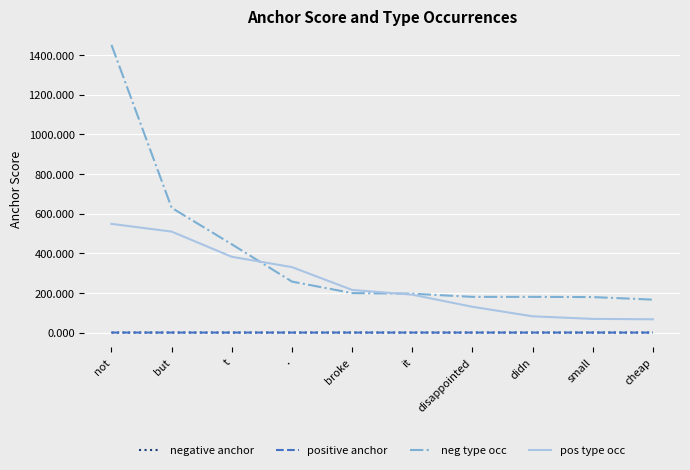

What are all the series names shown in the legend?

negative anchor, positive anchor, neg type occ, pos type occ